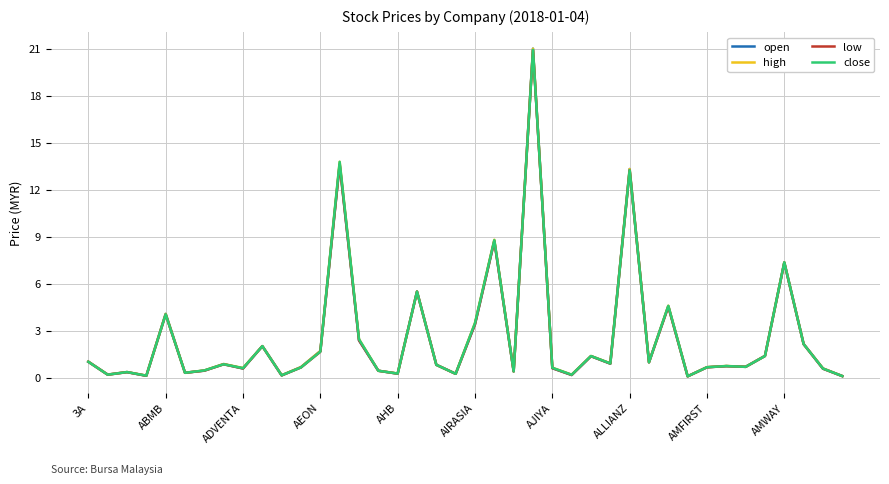

Rank the series by their average value, from highest to lowest.

high, close, open, low